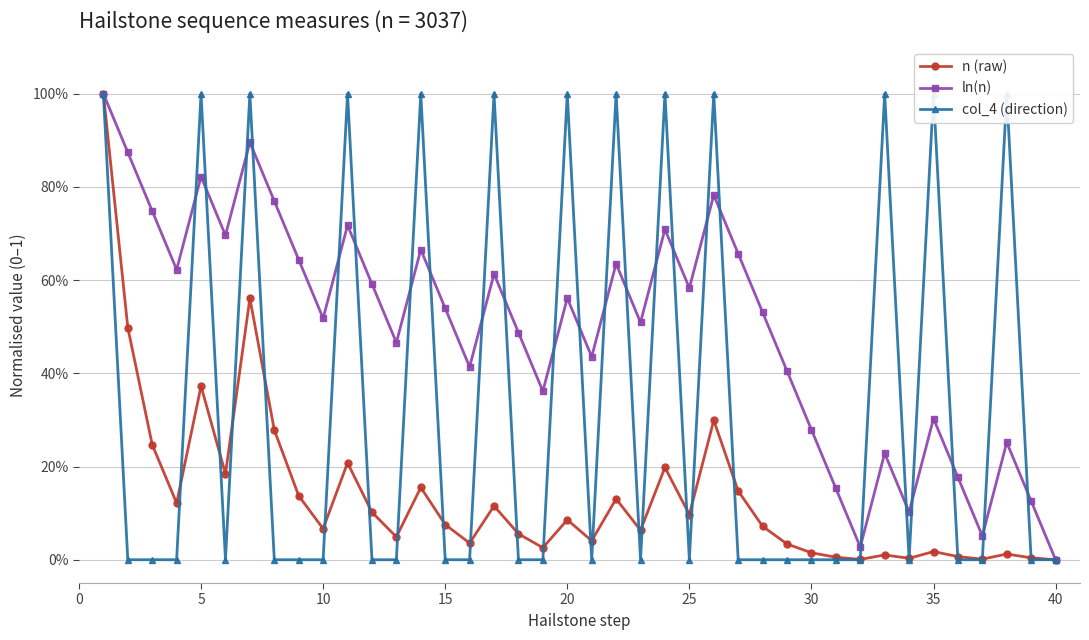

What are all the series names shown in the legend?

n (raw), ln(n), col_4 (direction)